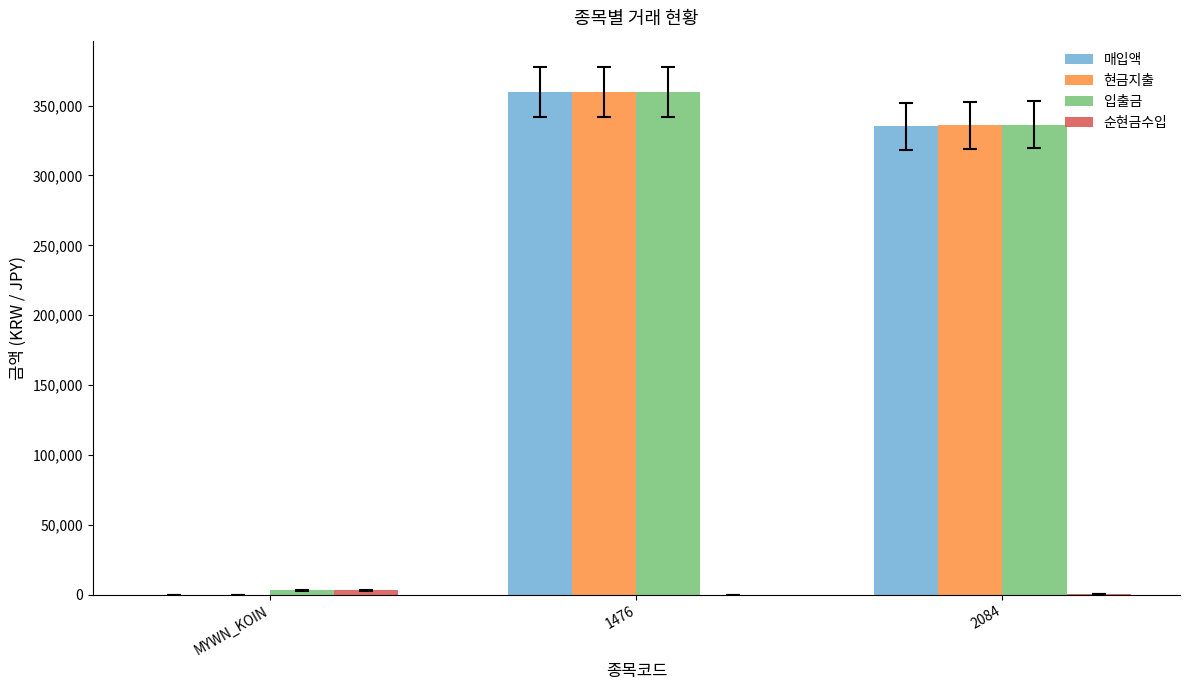

Is it true that 매입액 equals 359653 at 1476?

True